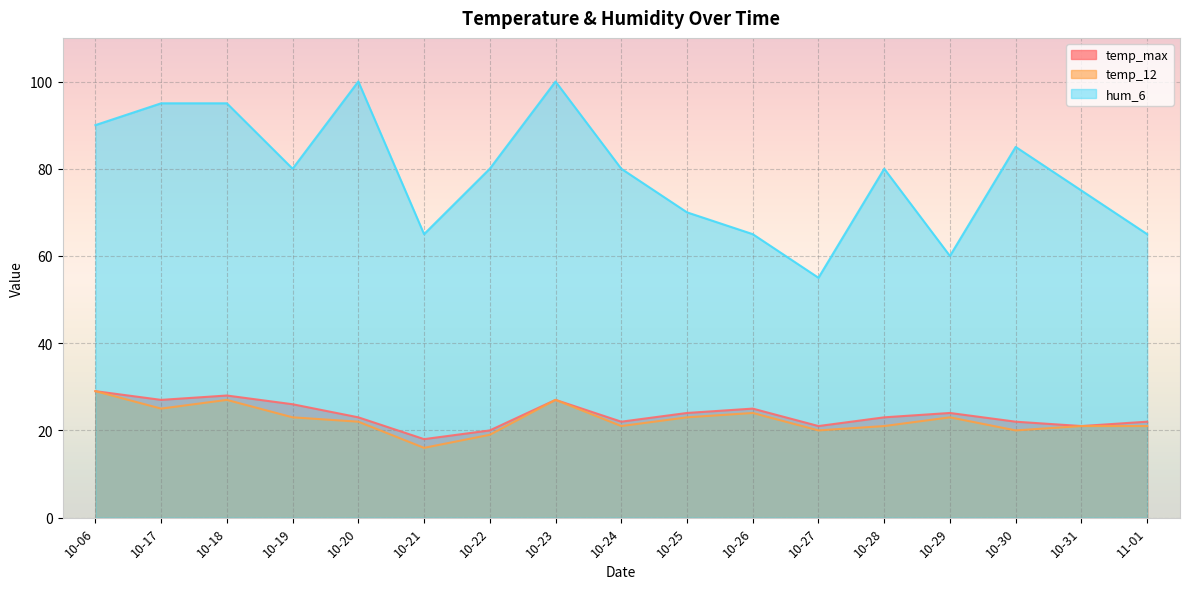

What are all the series names shown in the legend?

temp_max, temp_12, hum_6